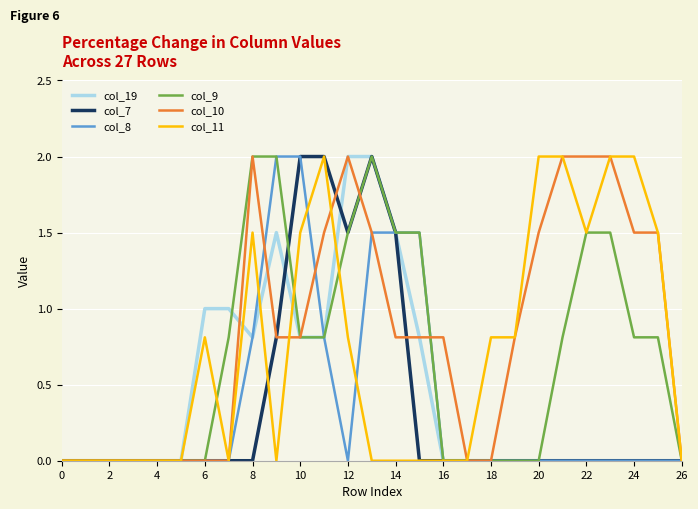

Which series has the largest total across all categories?

col_10